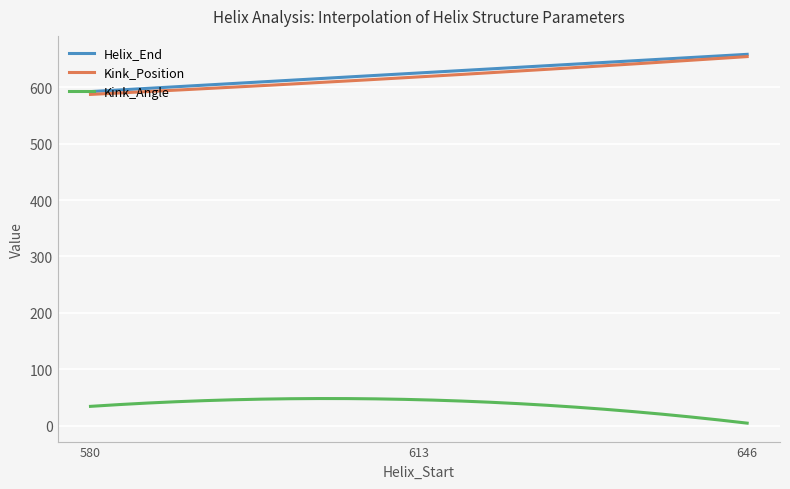

What is the minimum value for Helix_End?

592.0